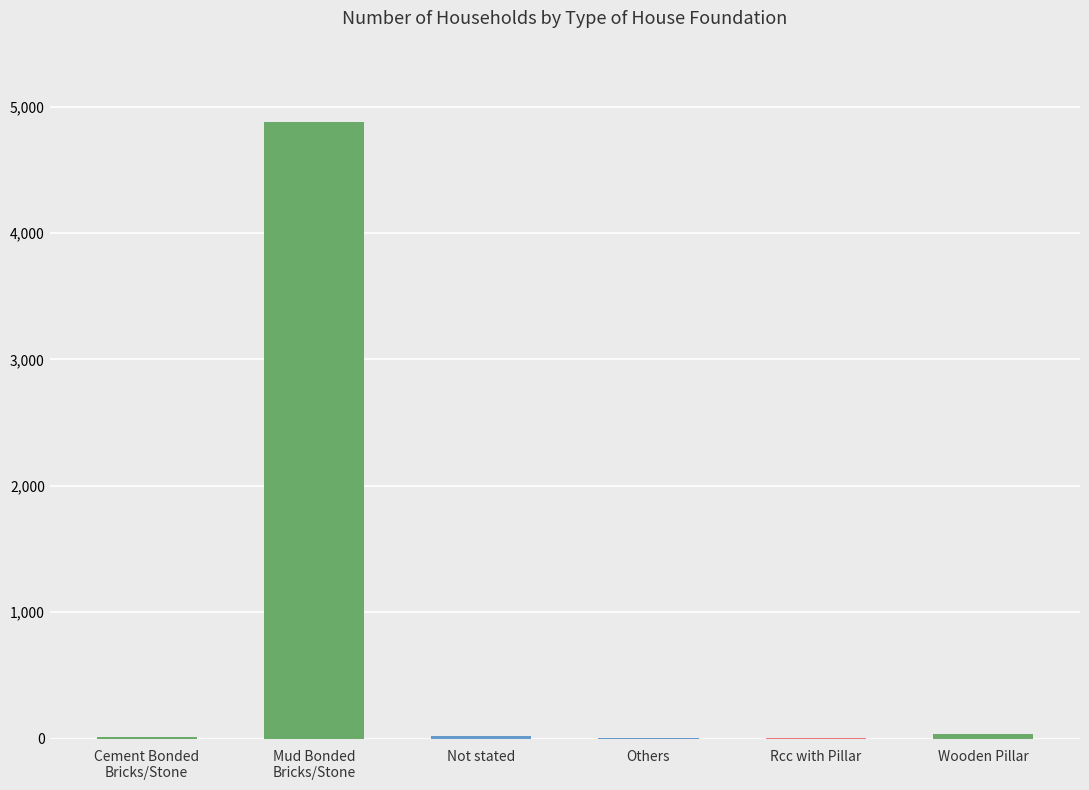

True or false: the data shows 4877 at Mud Bonded
Bricks/Stone.

True